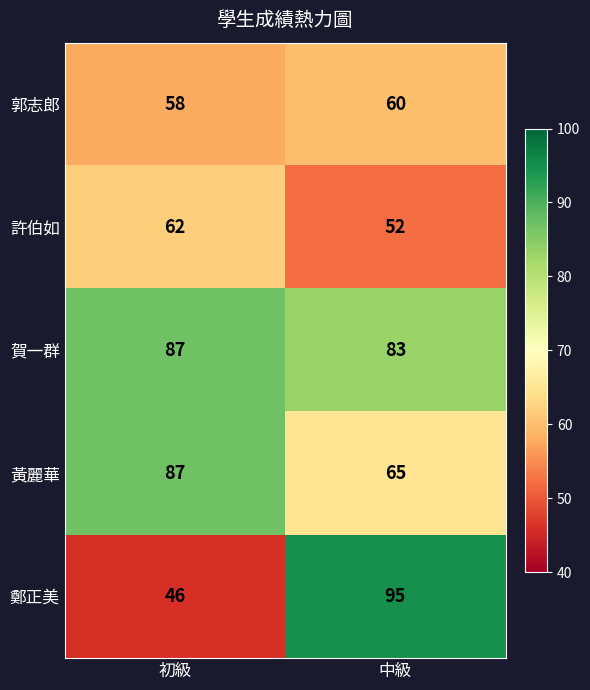

At how many categories does at least one series exceed 73?

2